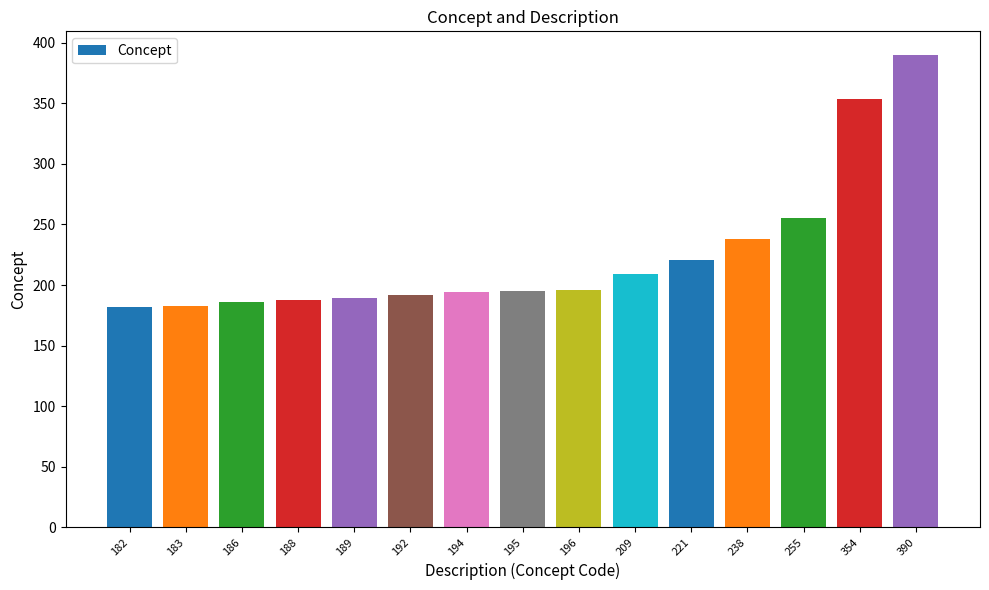

The value at 194 is 331. True or false?

False